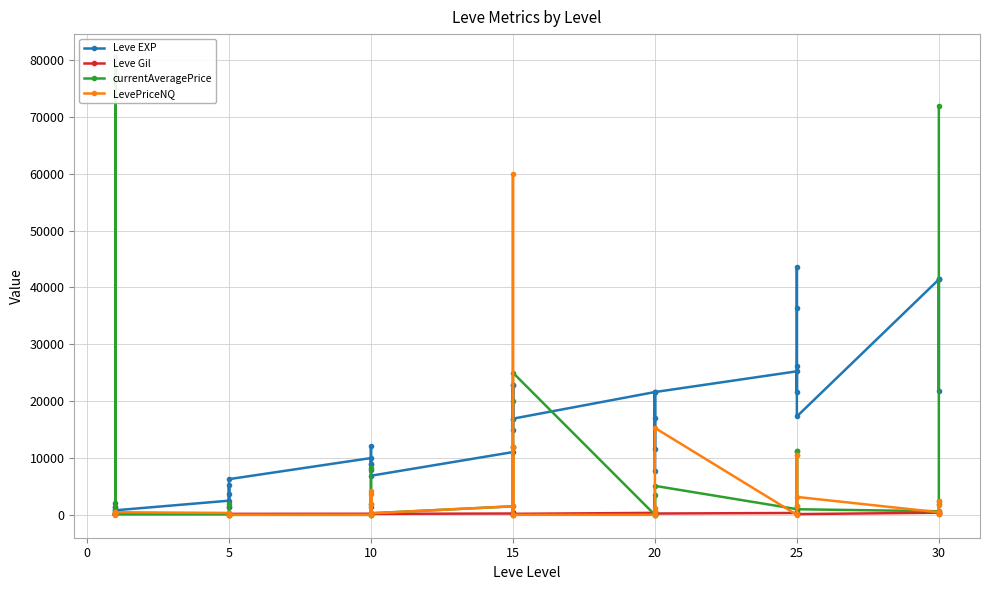

Which series has the largest total across all categories?

Leve EXP